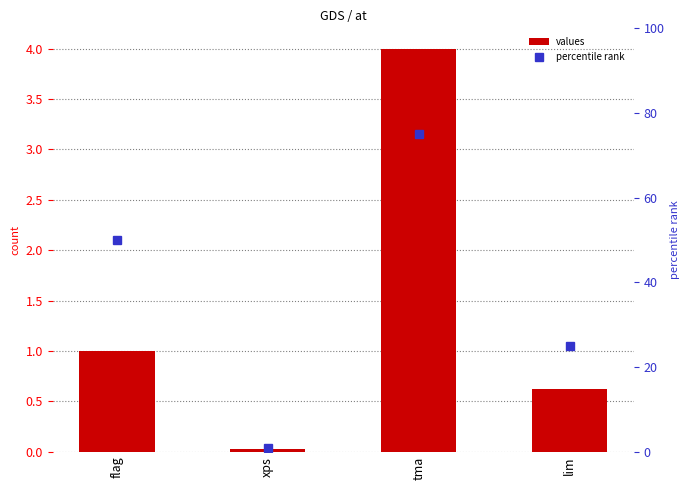

What is the difference between the second highest and second lowest values in the values series?

0.4